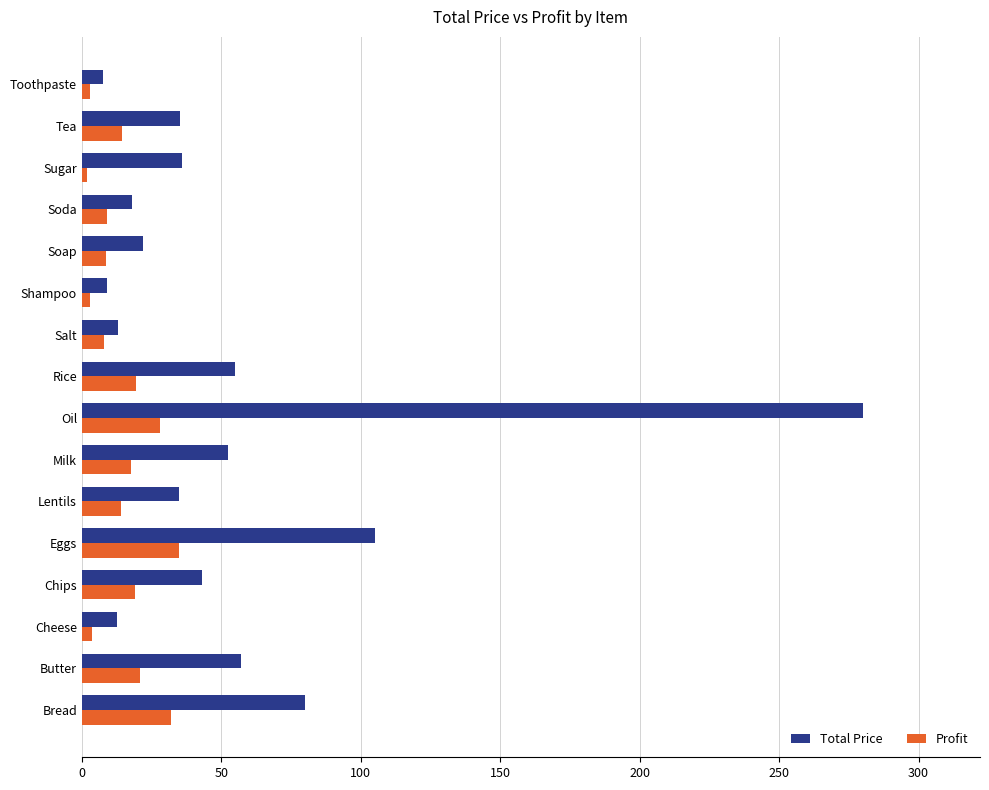

How many series are shown in this chart?

2